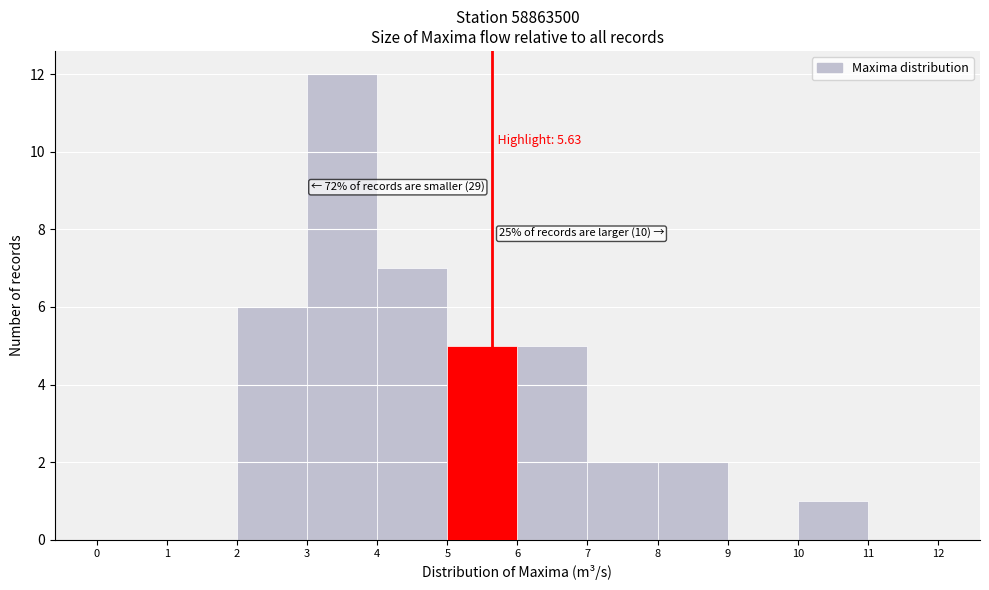

Which range on the x-axis has the tallest bar?

3 to 4